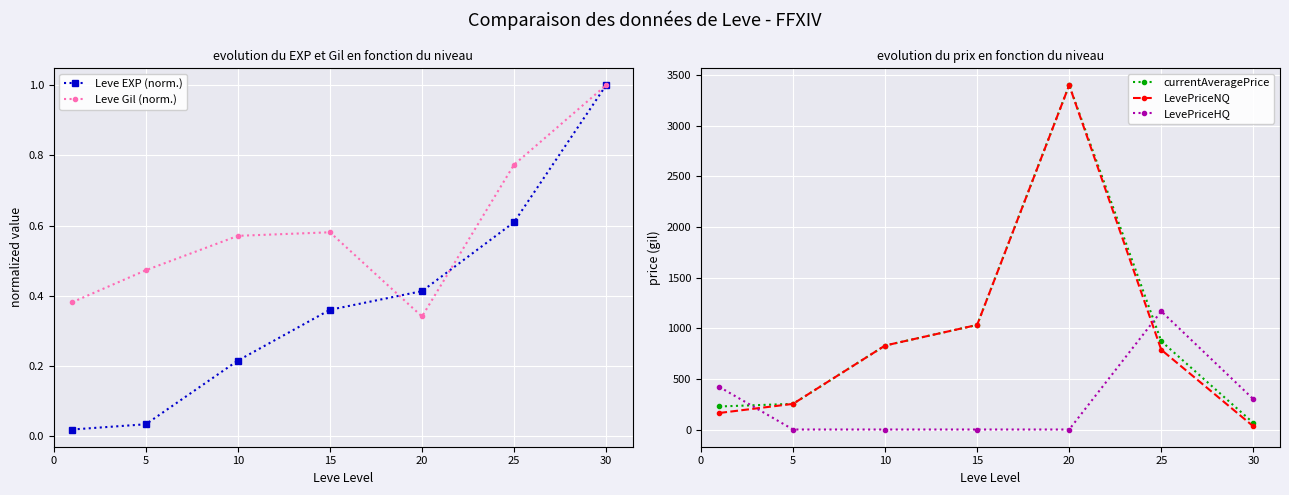

Which series has the widest spread of values?

LevePriceNQ